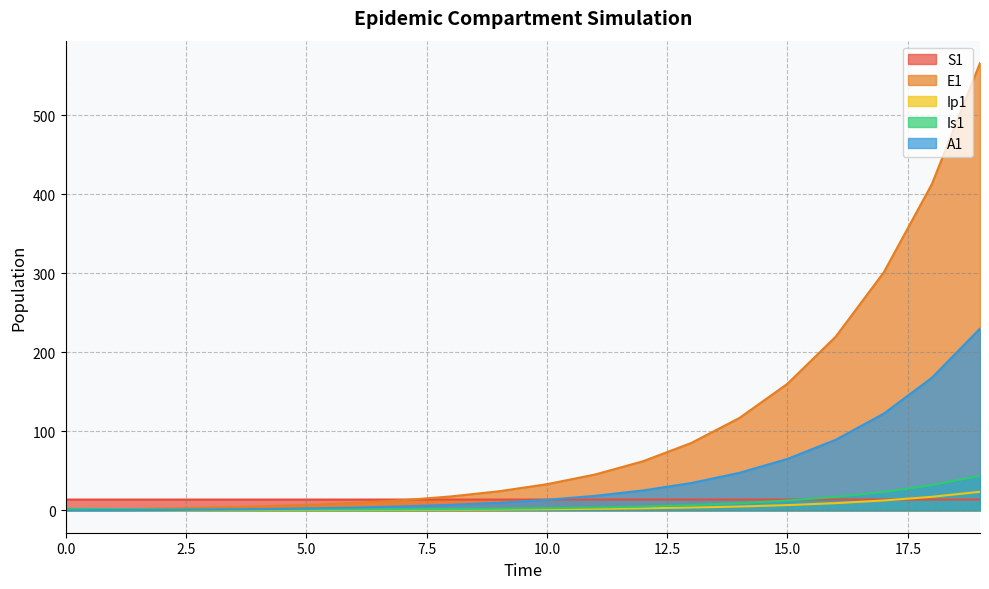

Reading right to left, list all the values displayed in this chart.

S1: 13.7	13.7	13.7	13.7	13.7	13.7	13.7	13.7	13.7	13.7	13.7	13.7	13.7	13.7	13.7	13.7	13.7	13.7	13.7	13.7
E1: 566.2	413.0	301.2	219.7	160.3	116.9	85.3	62.2	45.4	33.1	24.1	17.6	12.8	9.4	6.8	4.9	3.5	2.4	1.3	0.0
Ip1: 23.5	17.2	12.5	9.1	6.7	4.9	3.5	2.6	1.9	1.4	1.0	0.7	0.5	0.4	0.3	0.2	0.1	0.1	0.0	0.0
Is1: 43.8	31.9	23.3	17.0	12.4	9.1	6.7	4.9	3.6	2.7	2.1	1.6	1.3	1.2	1.1	1.1	1.2	1.3	1.6	2.0
A1: 230.1	167.8	122.4	89.3	65.1	47.5	34.6	25.2	18.3	13.3	9.7	7.0	5.0	3.5	2.4	1.6	1.0	0.5	0.1	0.0